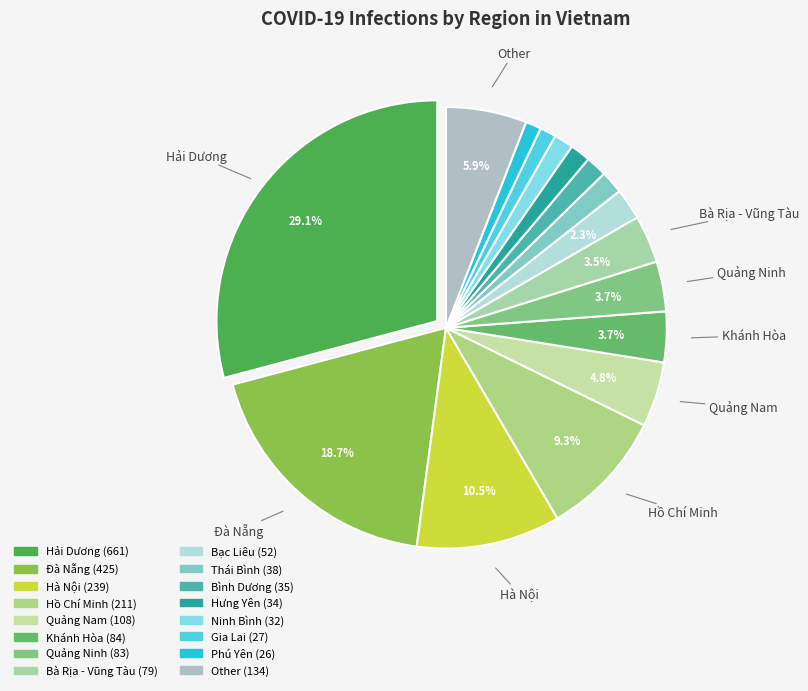

Which category has the smallest portion of the pie?

Phú Yên